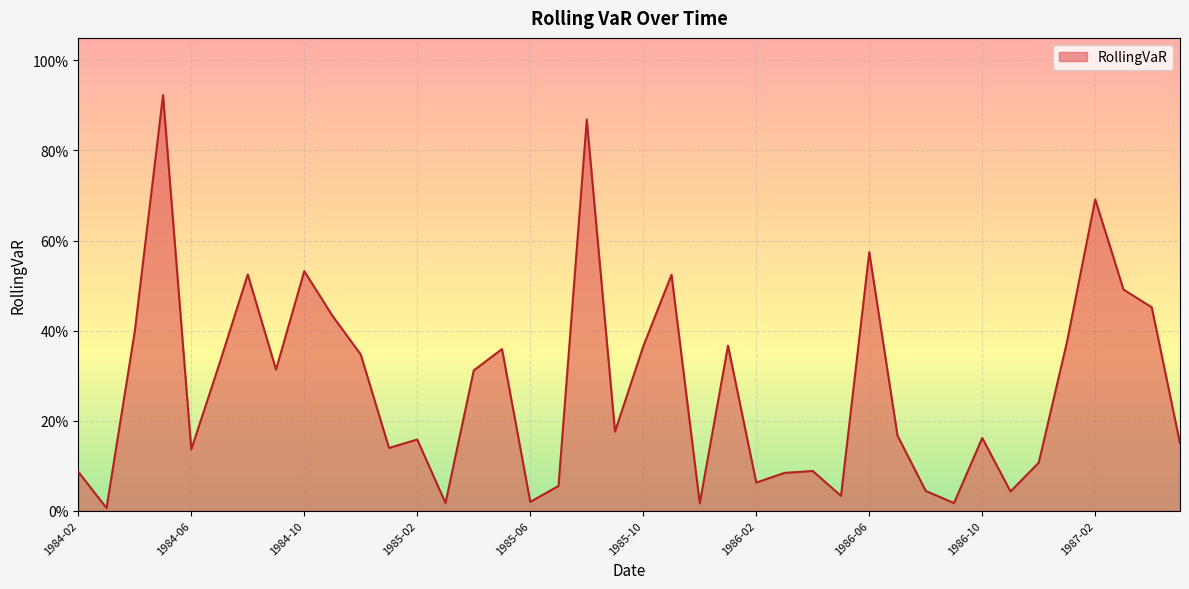

True or false: the data has more than 0 interior local peaks.

True